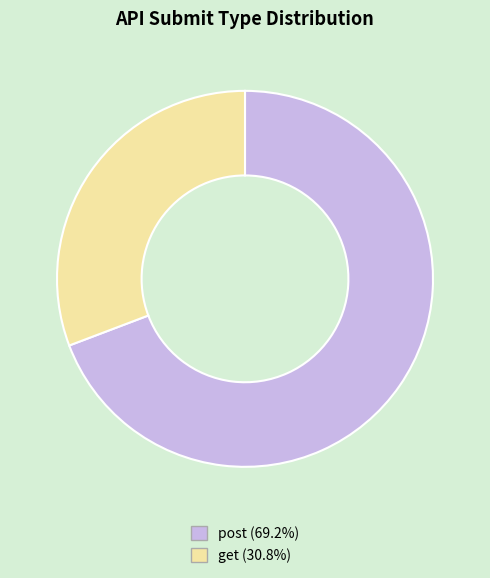

Rank the categories by value from highest to lowest.

post, get